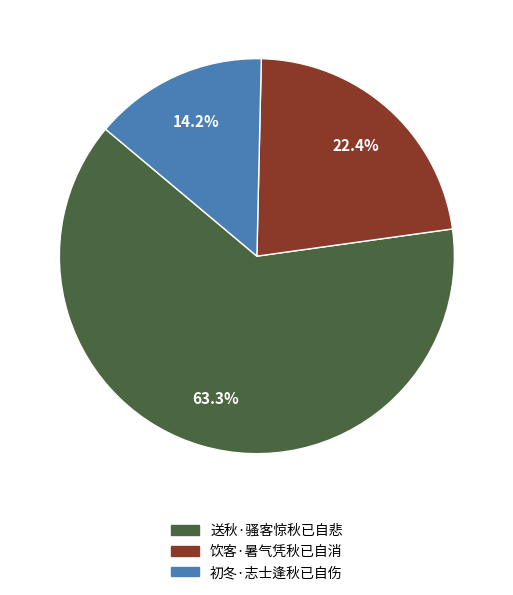

Which category has the biggest portion of the pie?

送秋·骚客惊秋已自悲